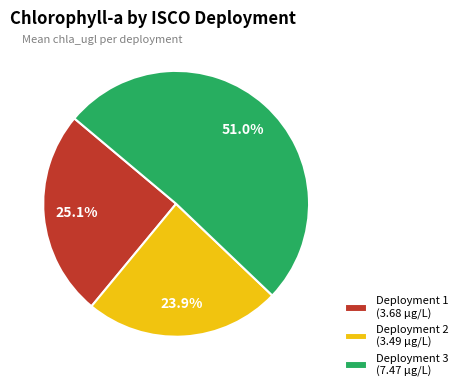

What is the ratio of the value at Deployment 3 (7.47 µg/L) to the value at Deployment 2 (3.49 µg/L)?

2.1